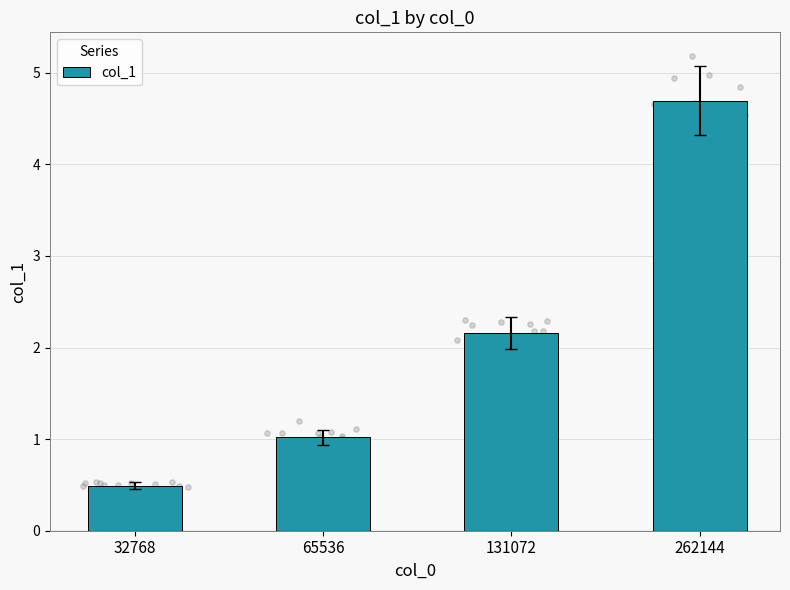

What is the change in value from 32768 to 65536?

+0.5